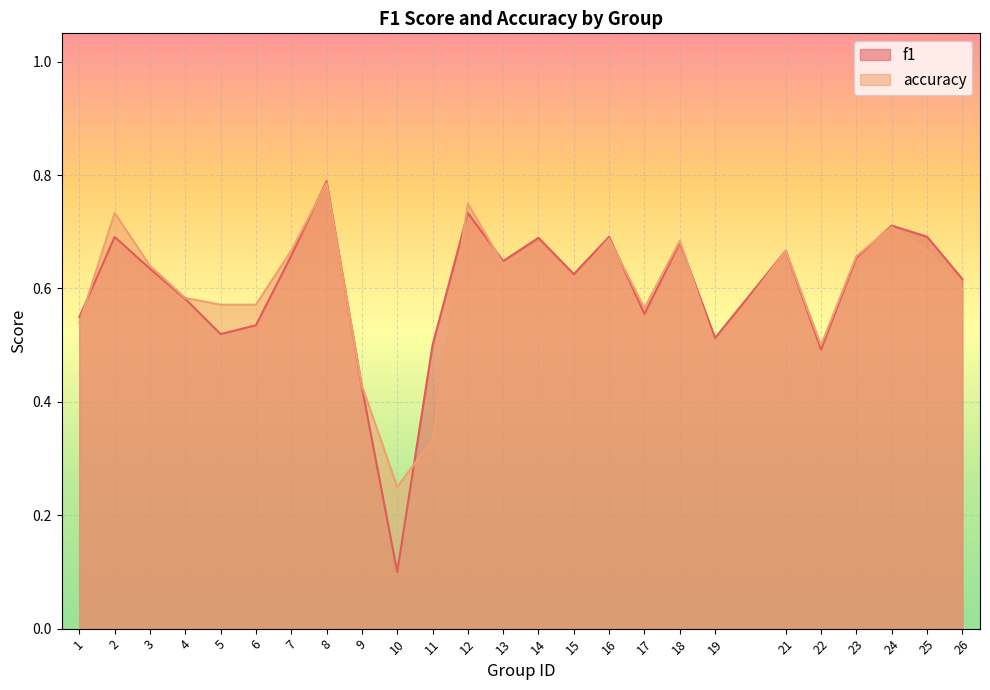

Count the number of data series in this chart.

2